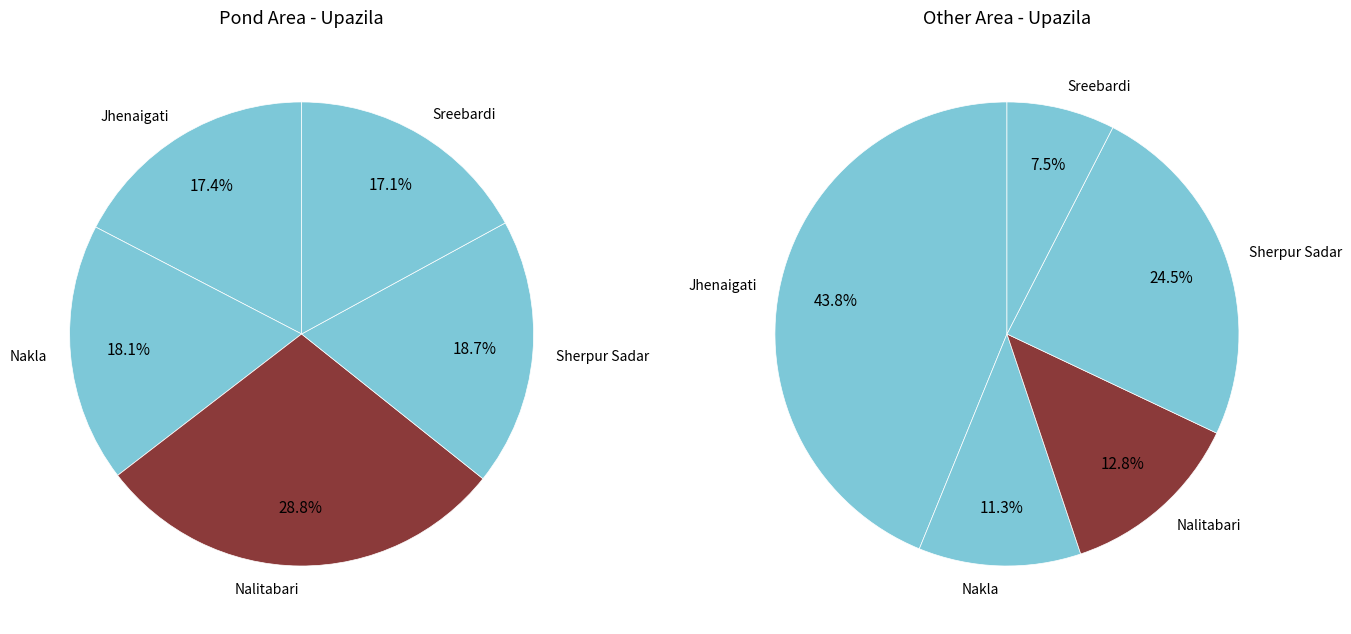

The Nalitabari slice represents 1% of the pie. True or false?

False